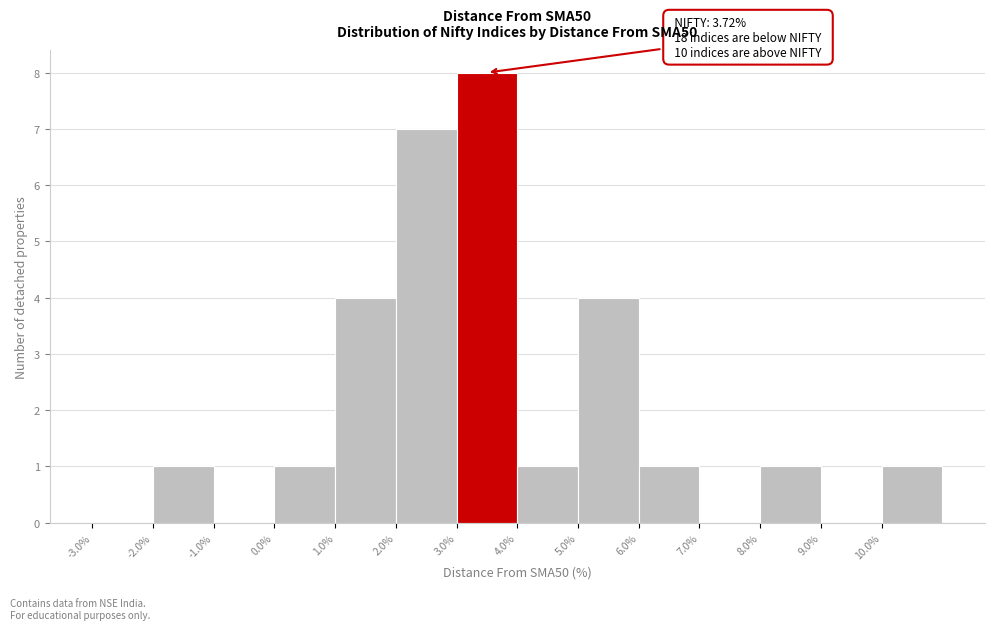

Over which range of the x-axis is the bar tallest?

3 to 4